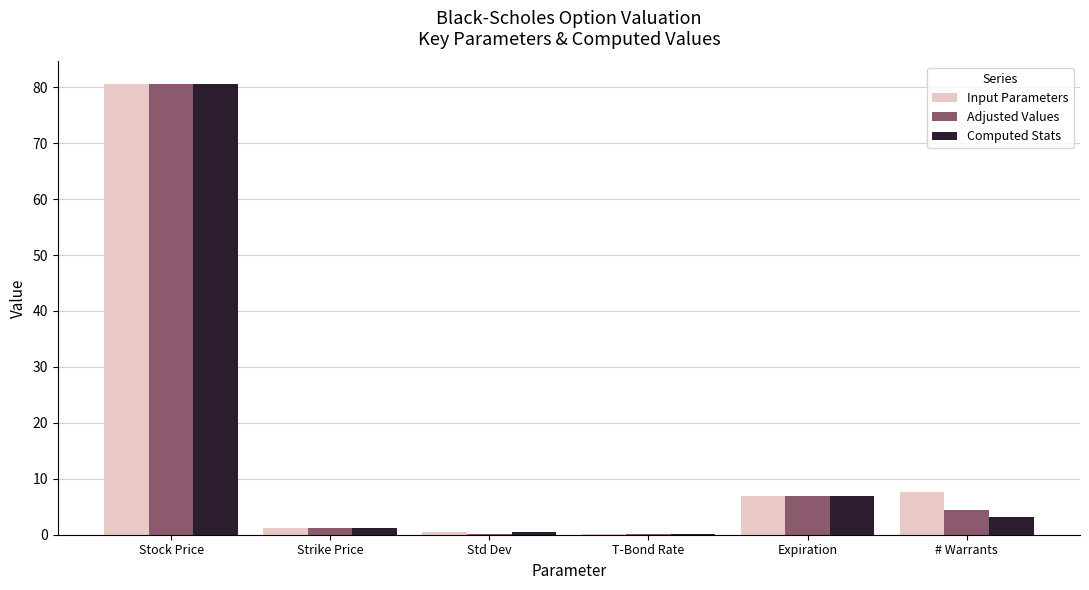

What is the sum of all Computed Stats values?

92.5